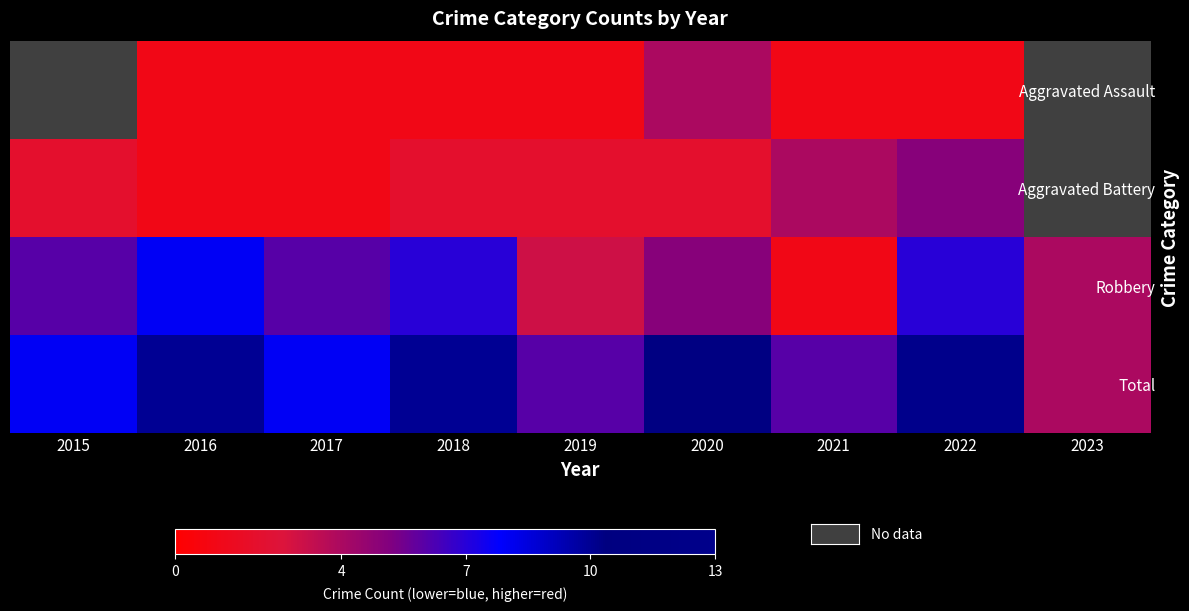

The value of Total at 2015 is 8.0. True or false?

True